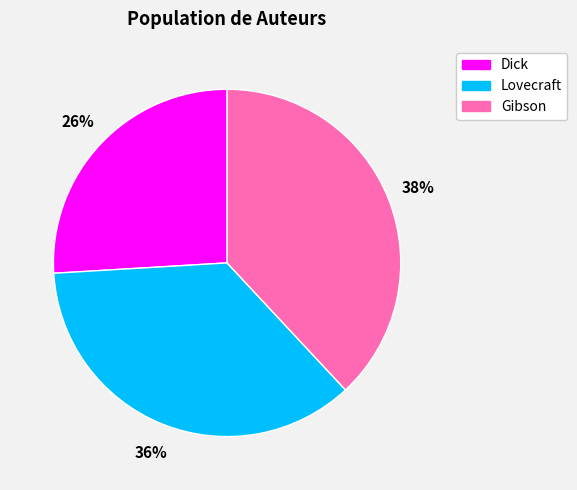

Which slice is the smallest?

Dick